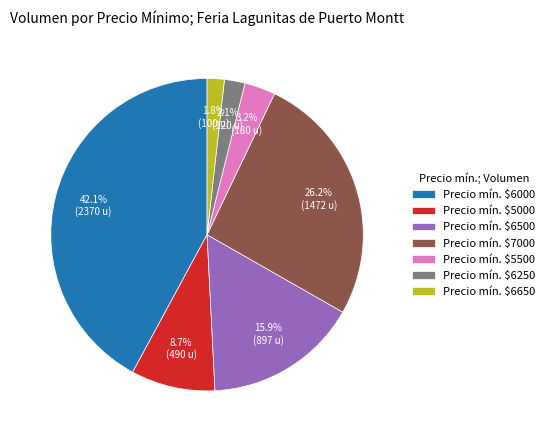

How many slices are in this pie chart?

7